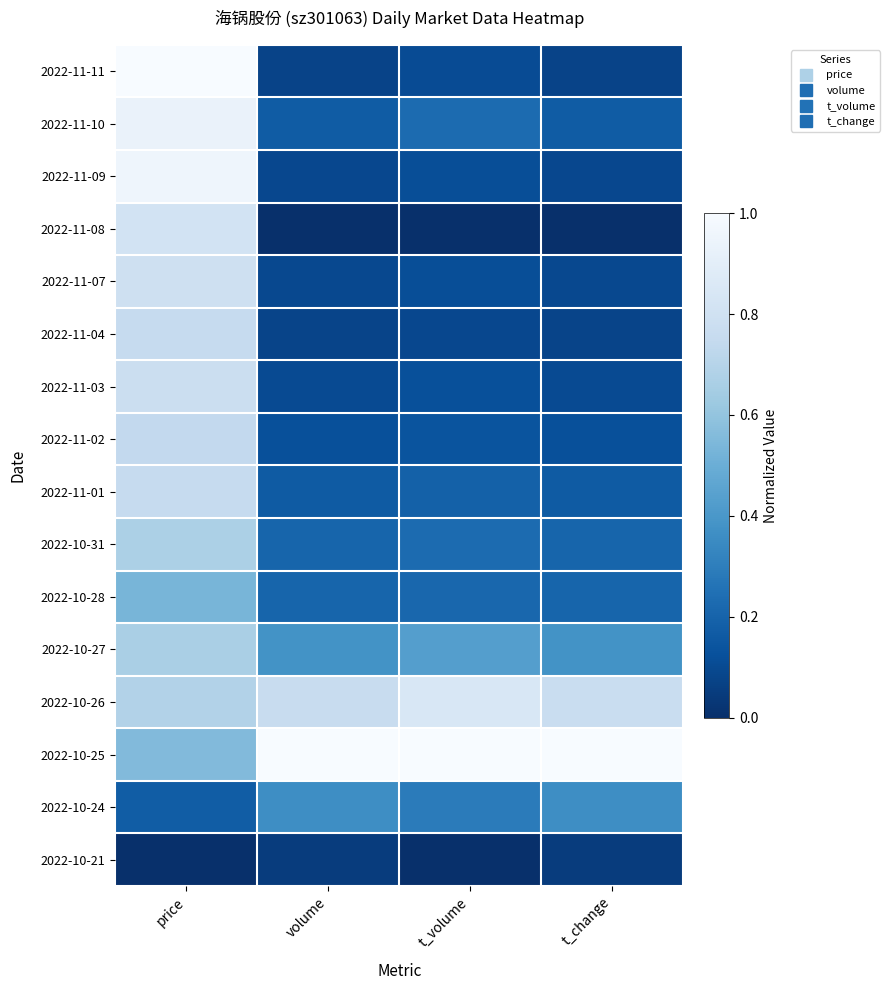

At which category does the chart reach its minimum across all series?

volume